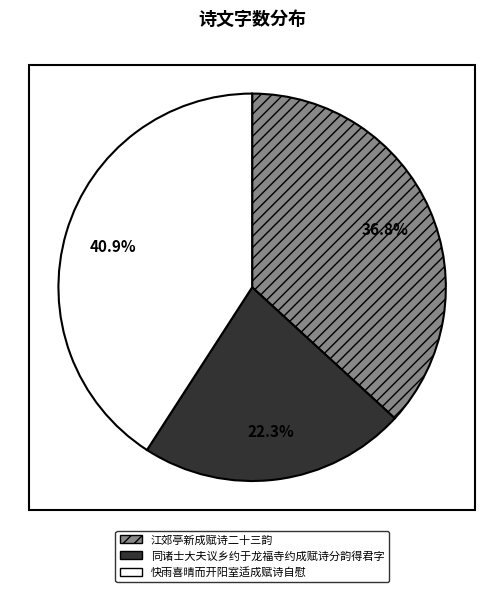

To the nearest percent, what portion does 江郊亭新成赋诗二十三韵 represent?

37%